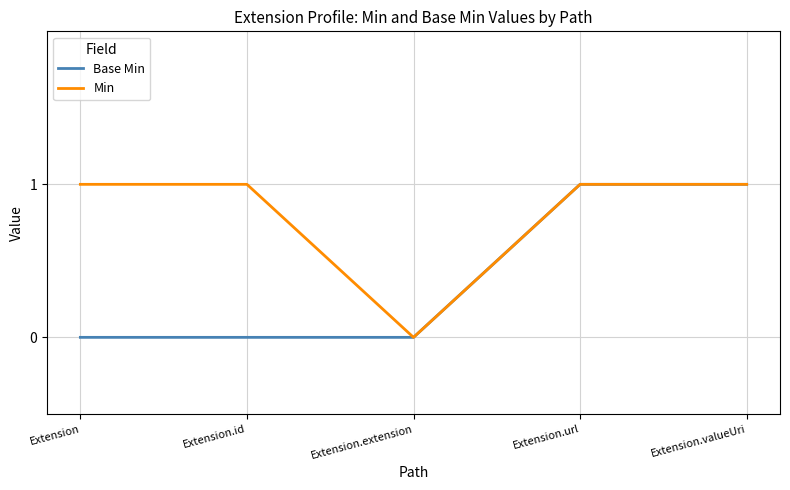

Is the value of Base Min at Extension.url greater than the value of Min at Extension.extension?

Yes